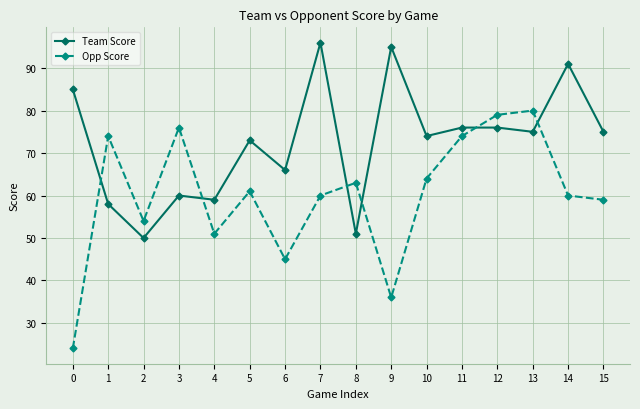

What is the total value across all series at 11?

150